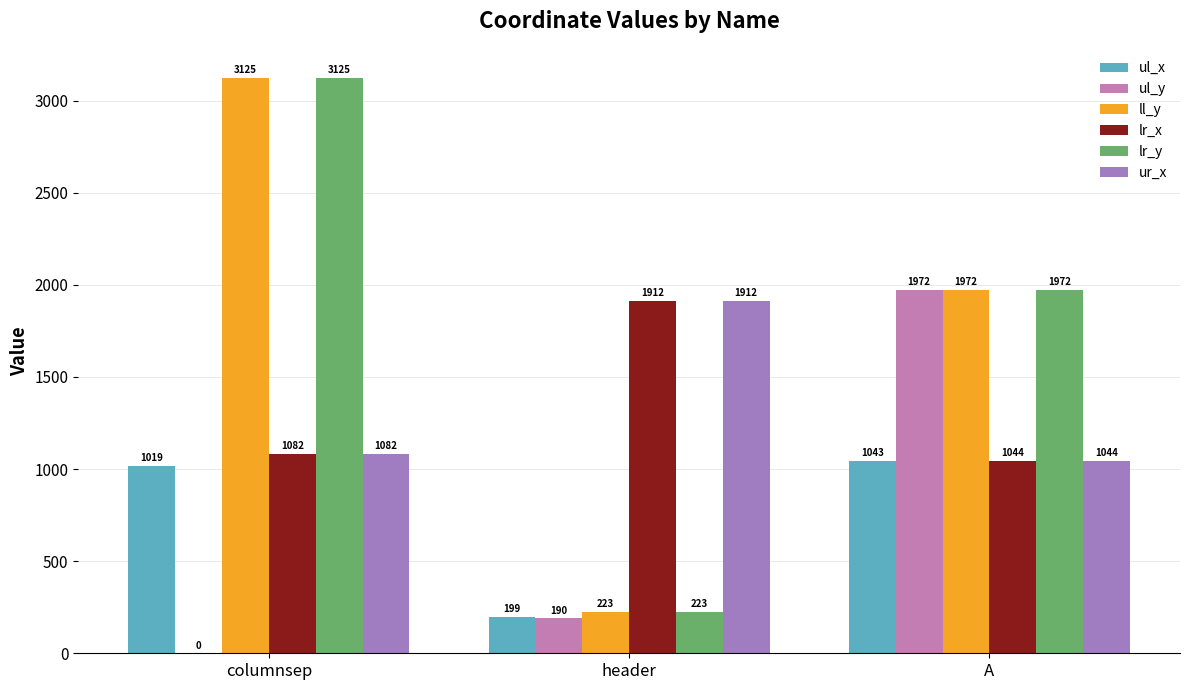

What is the difference between the maximum and second lowest values in the ur_x series?

830